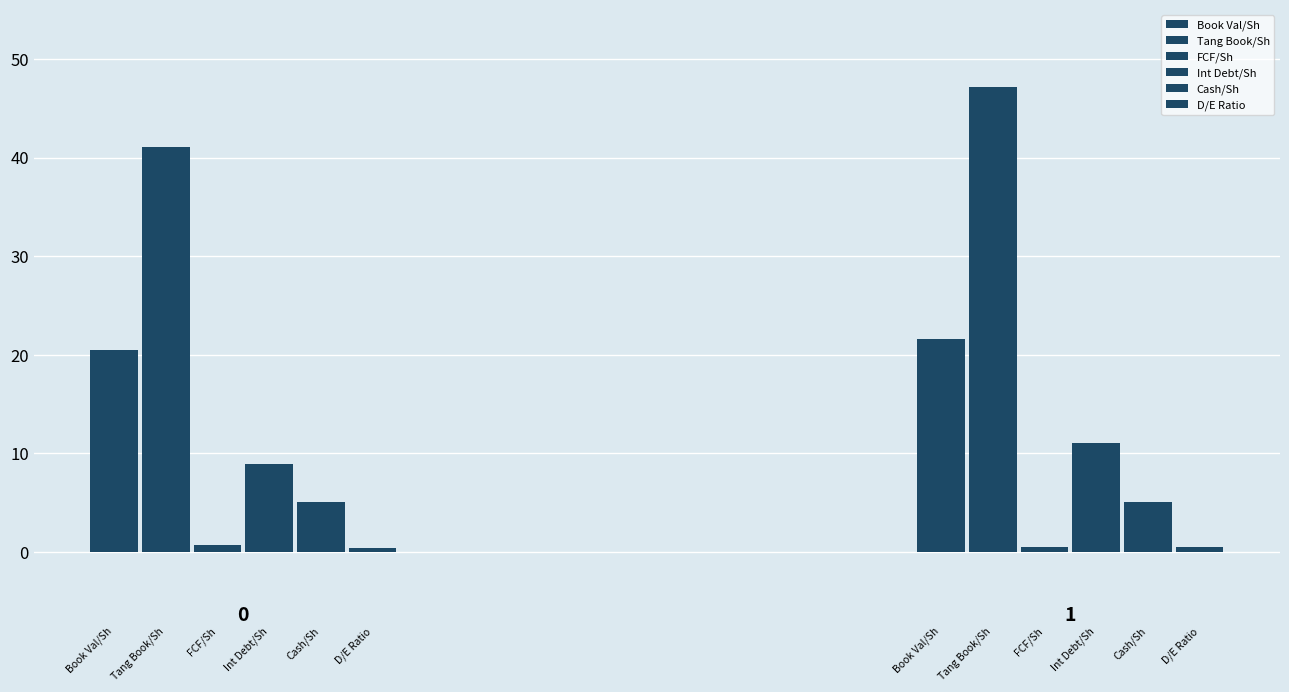

Reading right to left, what are all the values shown in this chart?

Book Val/Sh: 1=21.6	0=20.5
Tang Book/Sh: 1=47.2	0=41.0
FCF/Sh: 1=0.5	0=0.7
Int Debt/Sh: 1=11.1	0=8.9
Cash/Sh: 1=5.0	0=5.1
D/E Ratio: 1=0.5	0=0.4